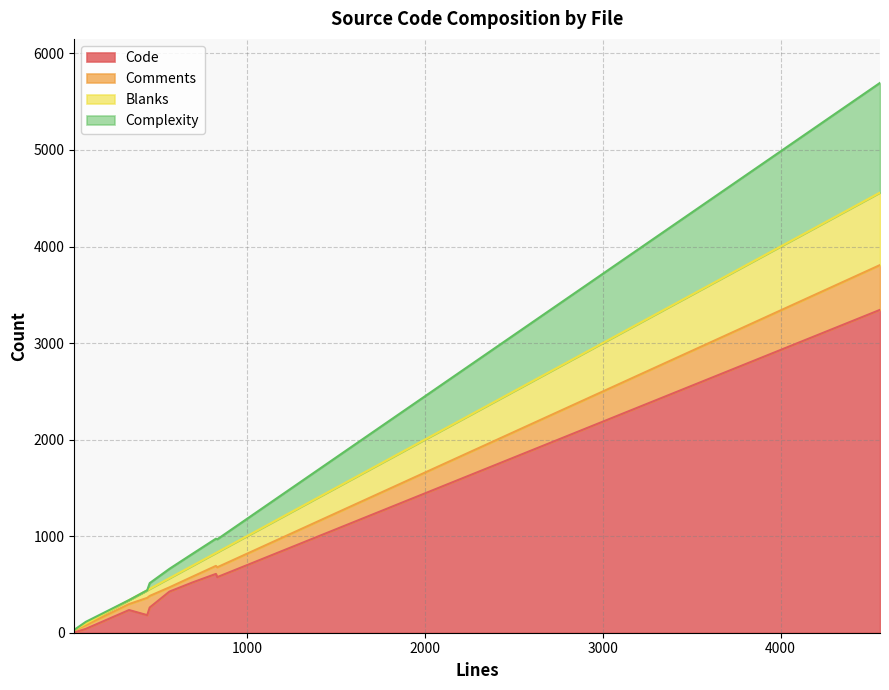

Does the chart display data point markers on the line(s)?

No